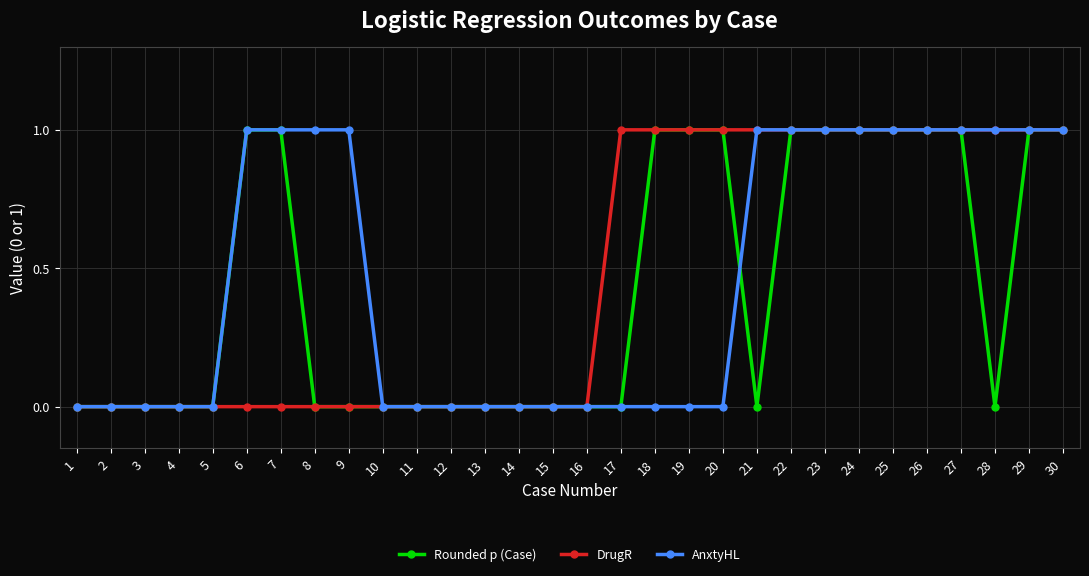

Is it true that DrugR equals 1 at 3?

False